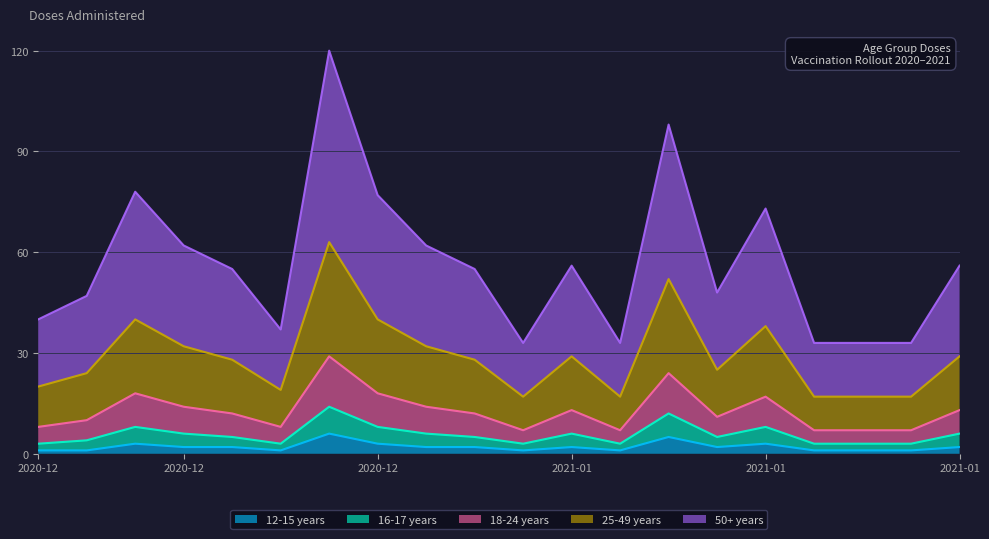

Does the chart display data point markers on the line(s)?

No